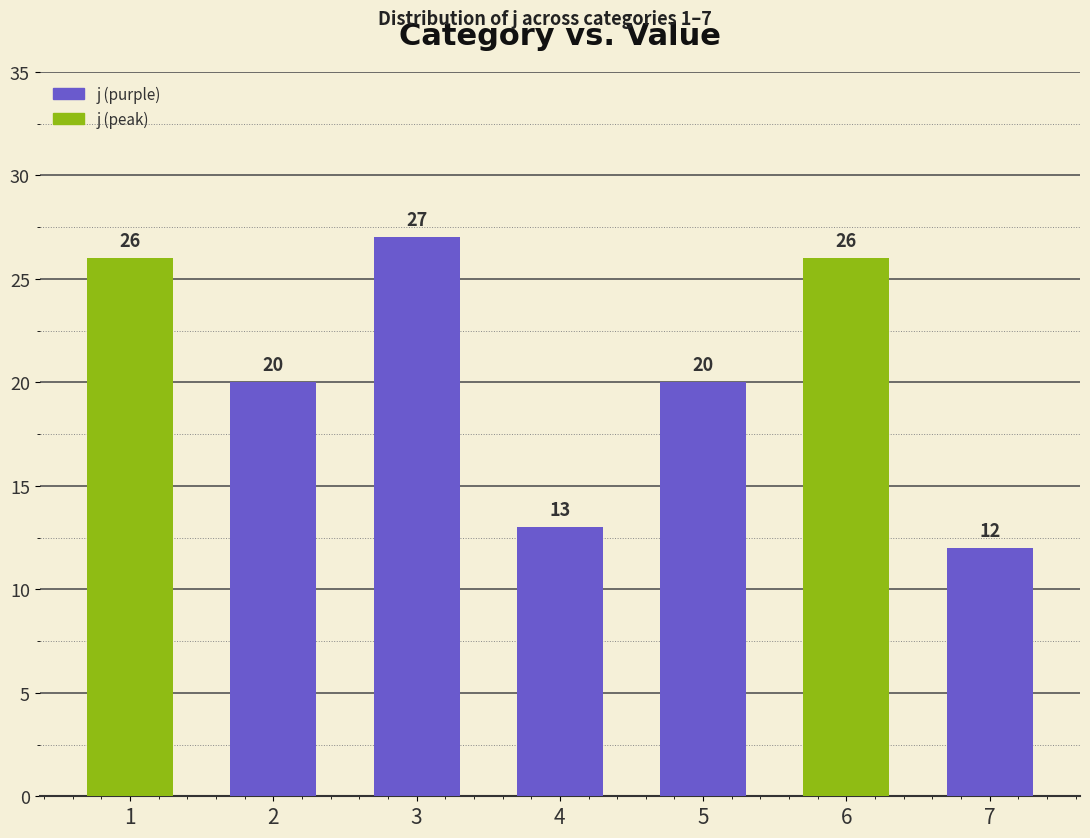

Reading left to right, what are all the values shown in this chart?

1=26	2=20	3=27	4=13	5=20	6=26	7=12